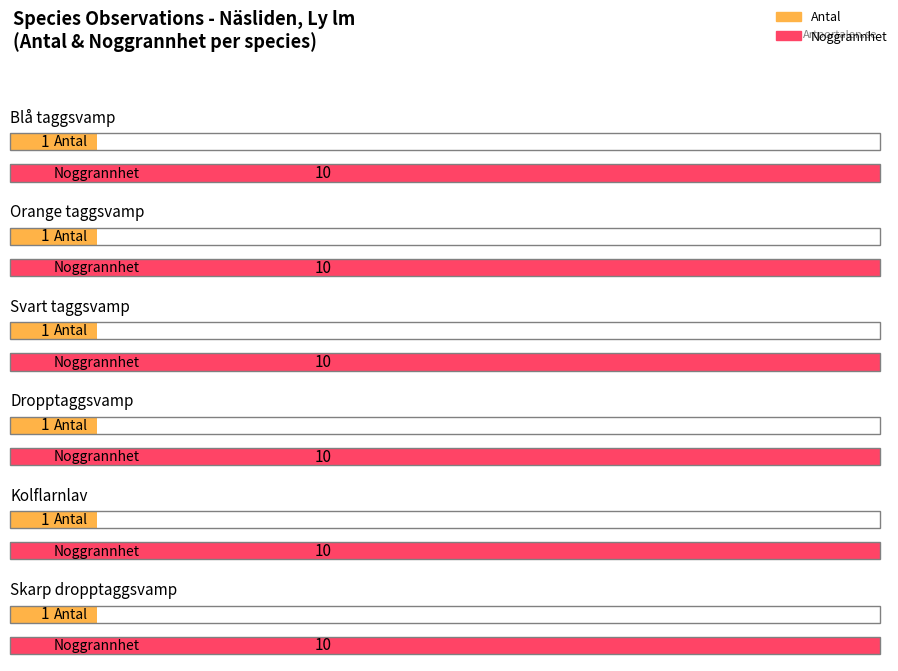

Is the value of Noggrannhet at Skarp dropptaggsvamp greater than the value of Antal at Skarp dropptaggsvamp?

Yes